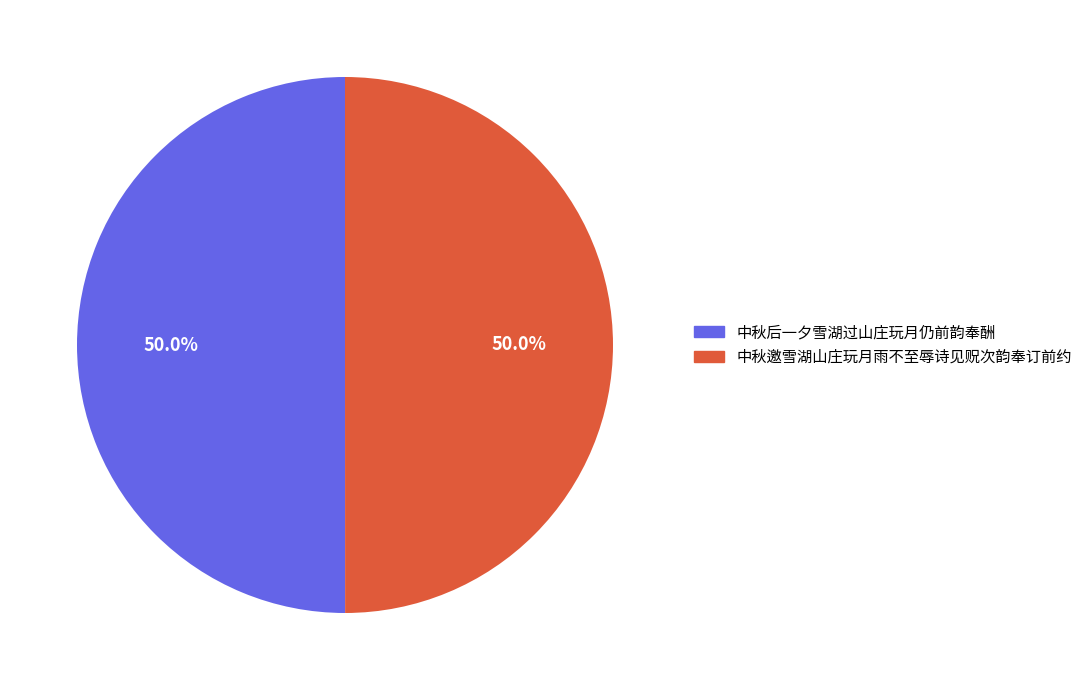

Do 中秋后一夕雪湖过山庄玩月仍前韵奉酬 and 中秋邀雪湖山庄玩月雨不至辱诗见贶次韵奉订前约 together represent more than half of the pie?

Yes